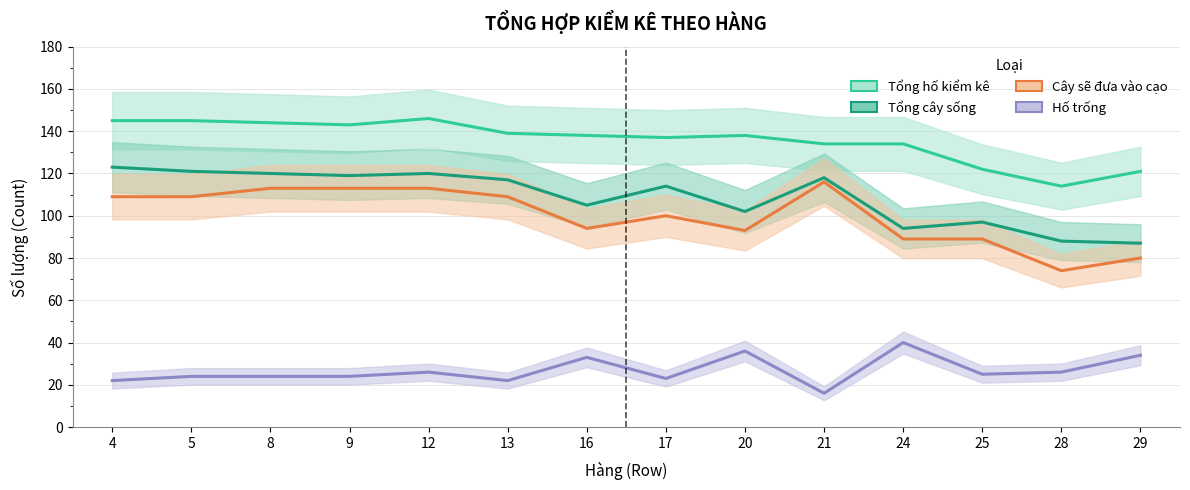

Where is Cây sẽ đưa vào cạo nearest to the value 95?

16